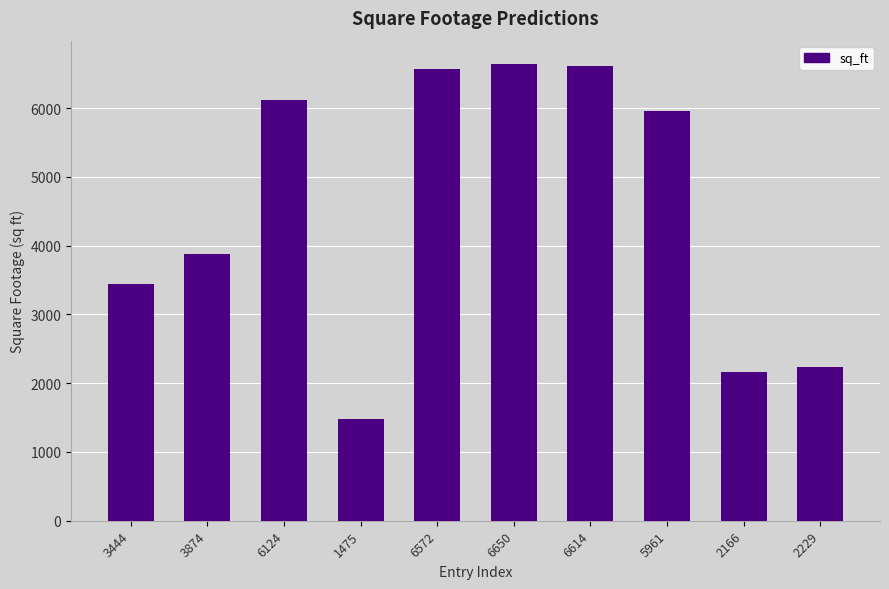

At which category does the chart reach its minimum across all series?

1475